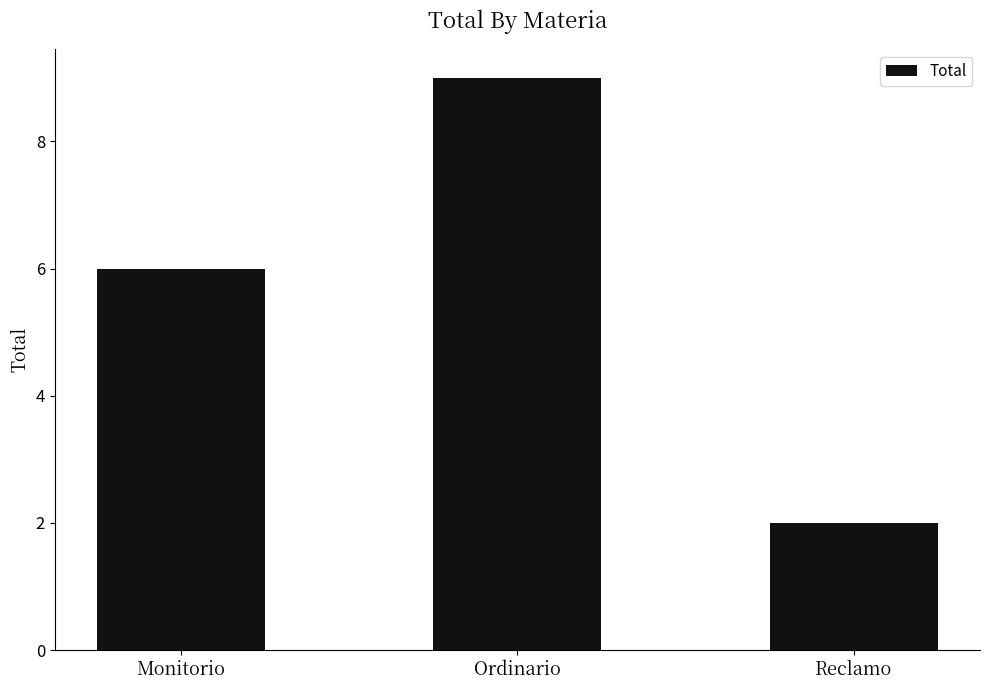

What is the change in value from Monitorio to Ordinario?

+3